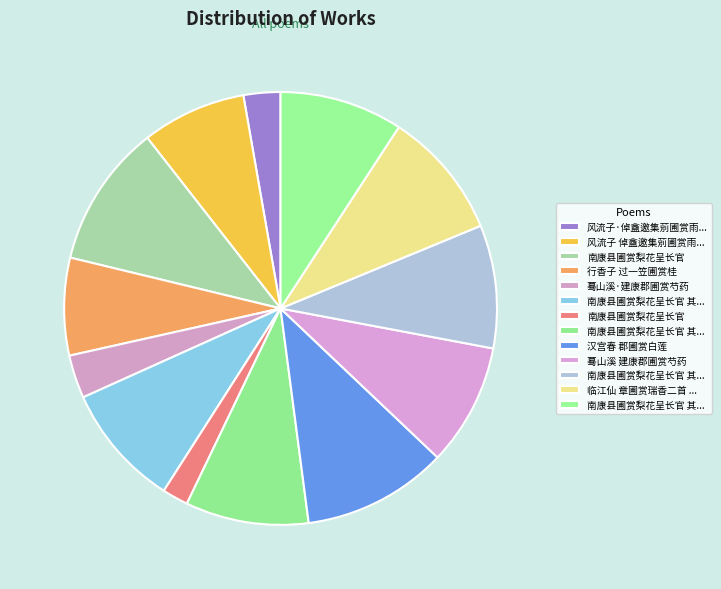

How many slices are in this pie chart?

13